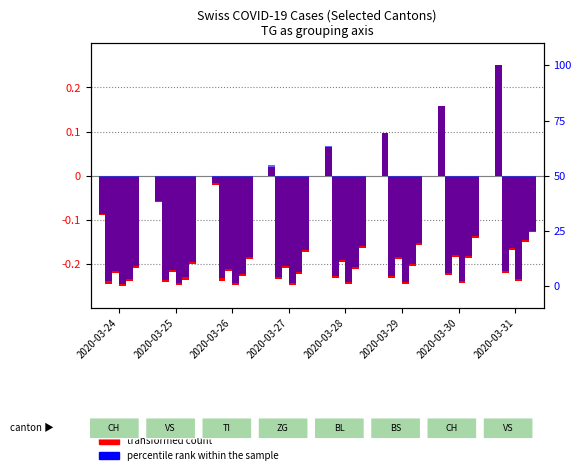

Does the chart contain any negative values?

Yes